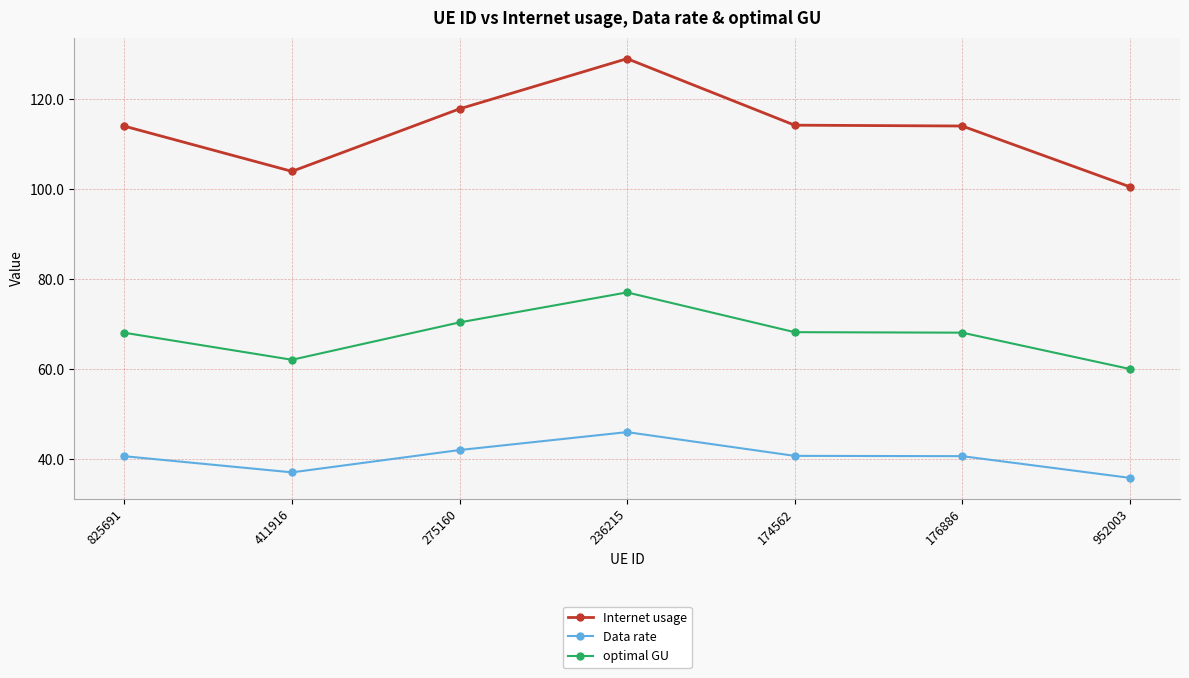

True or false: optimal GU and Internet usage cross at least once.

False